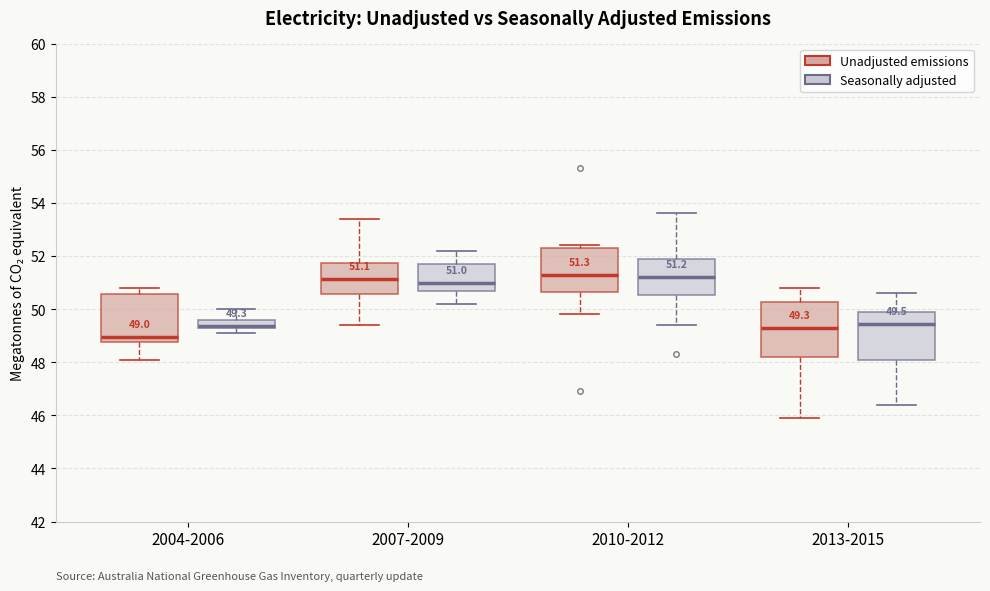

Comparing the boxes themselves (not the whiskers), which one is the tallest?

2013-2015 (Unadjusted emissions)